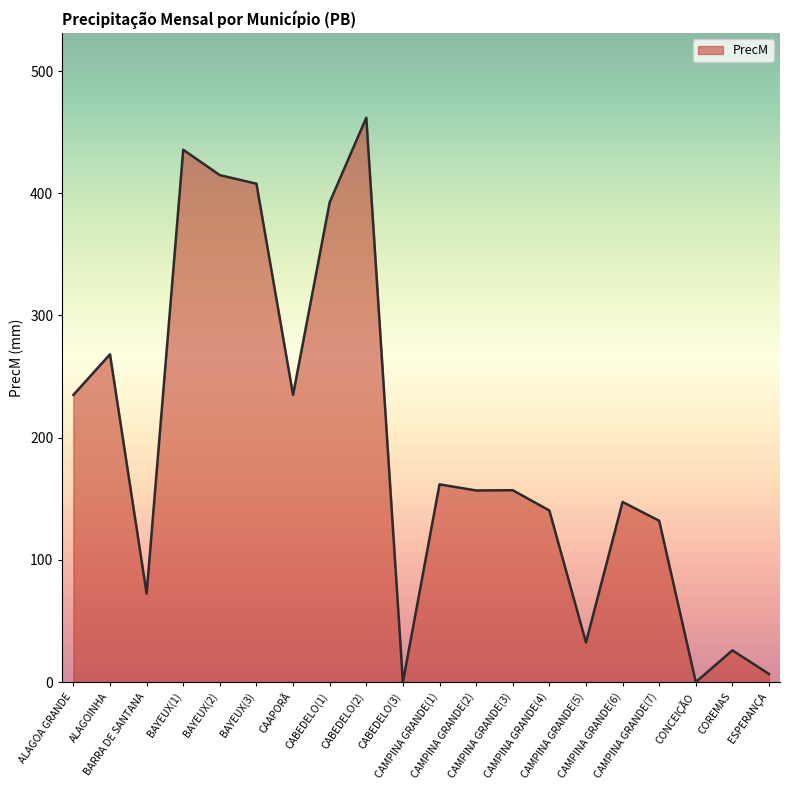

What is the difference between the maximum and minimum values?

461.8